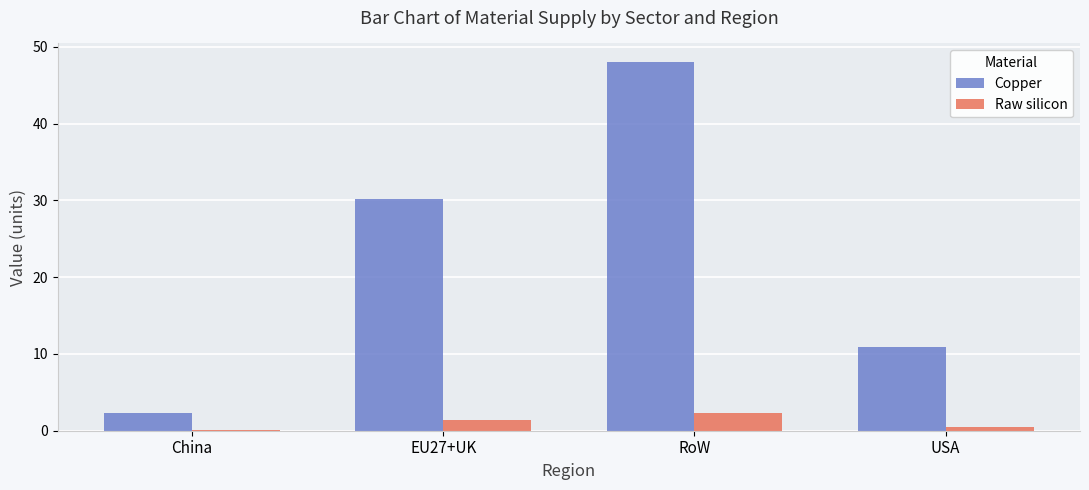

Between China and USA, which series saw the biggest shift?

Copper